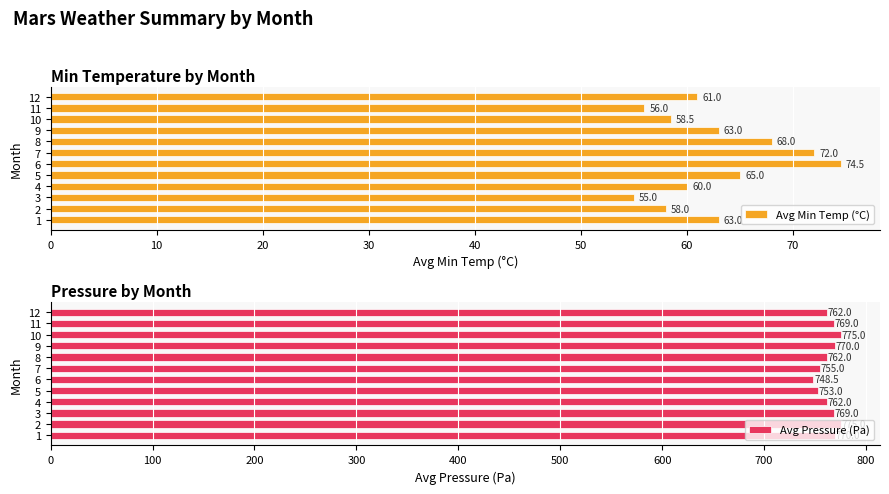

True or false: Avg Pressure (Pa) has a value of 303.1 at 4.

False